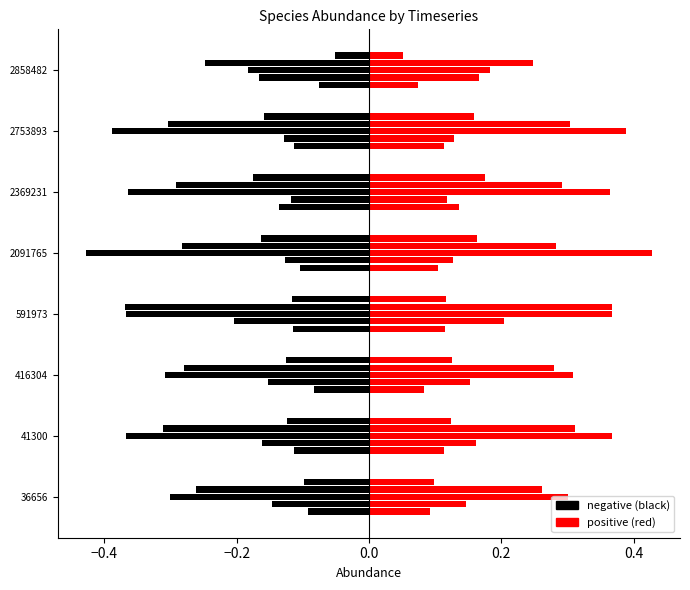

True or false: species_3 has a value of 0.2 at 2091765.

False